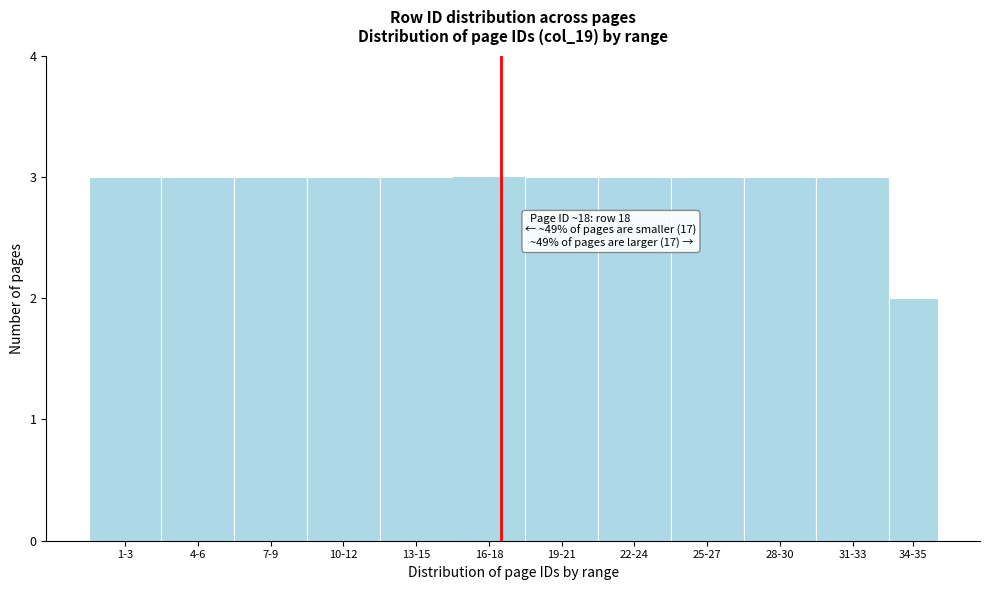

Reading left to right, what are all the values shown in this chart?

3	3	3	3	3	3	3	3	3	3	3	2